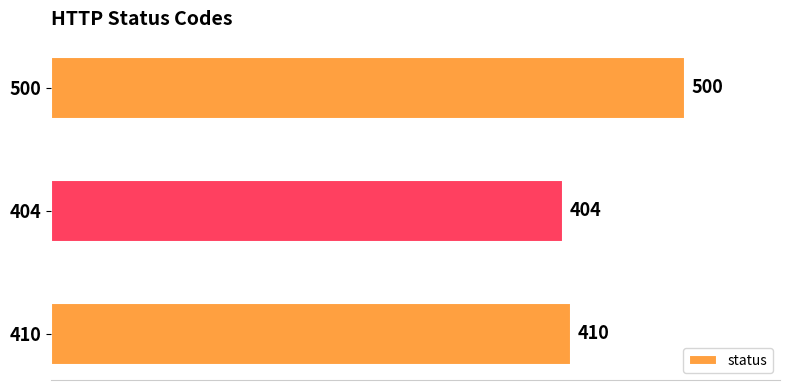

At which category does the chart reach its peak across all series?

500